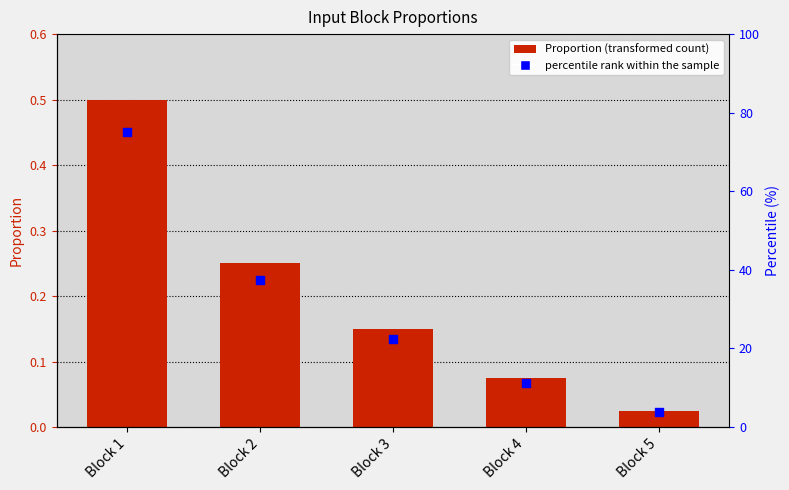

Which series reaches the maximum Y coordinate?

percentile rank within the sample